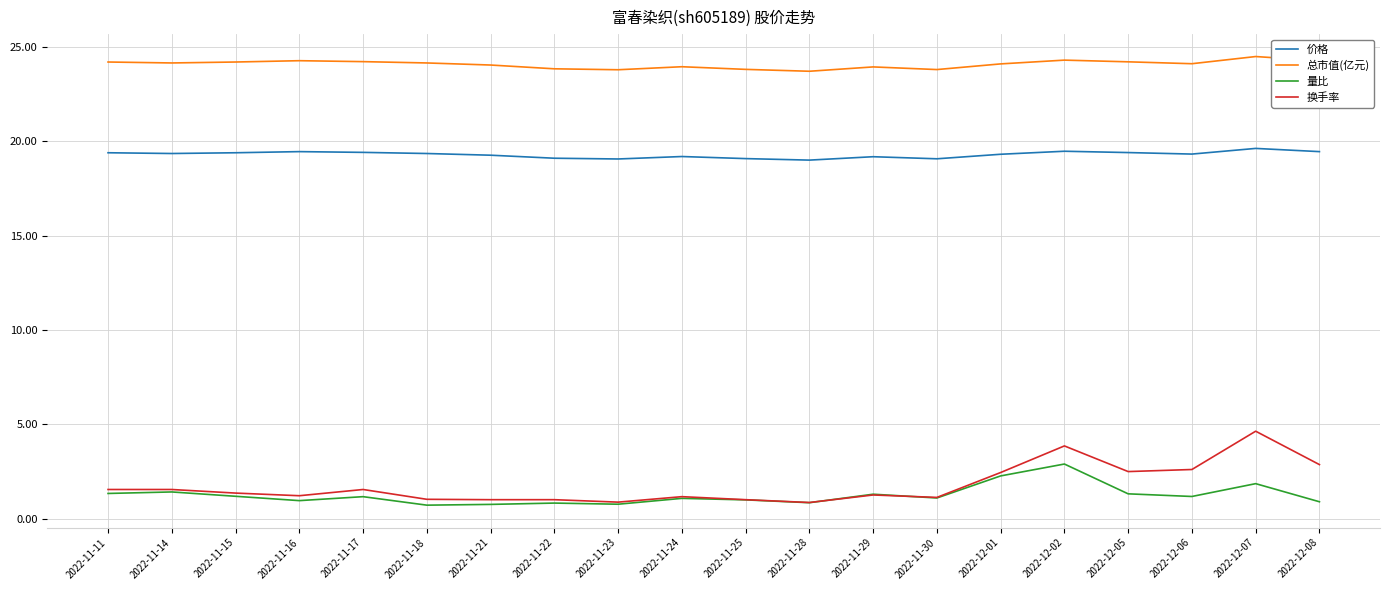

The 价格 series shows 34.0 at 2022-11-22. True or false?

False